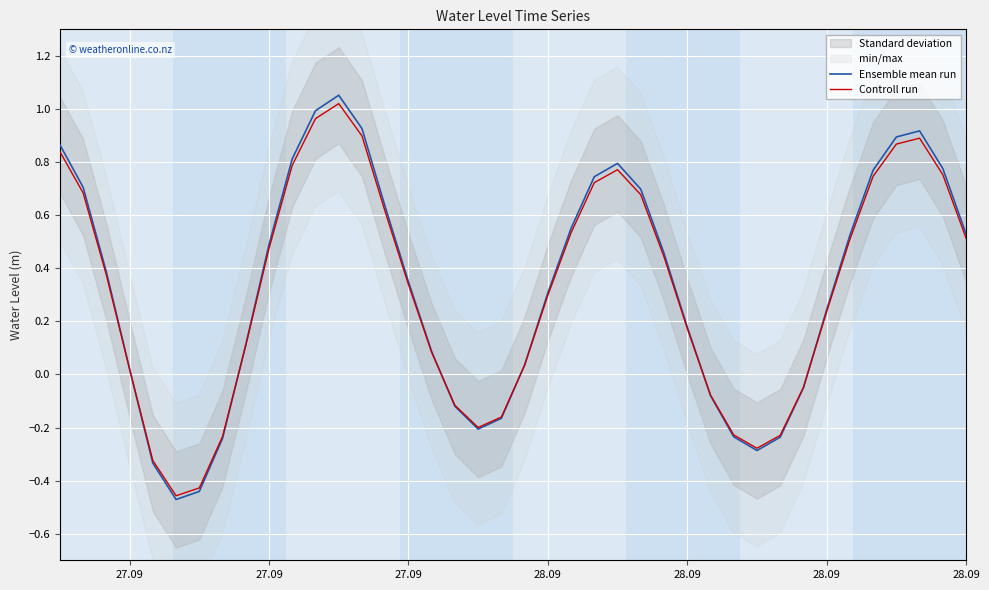

At which label does Ensemble mean run first exceed 0?

27.09